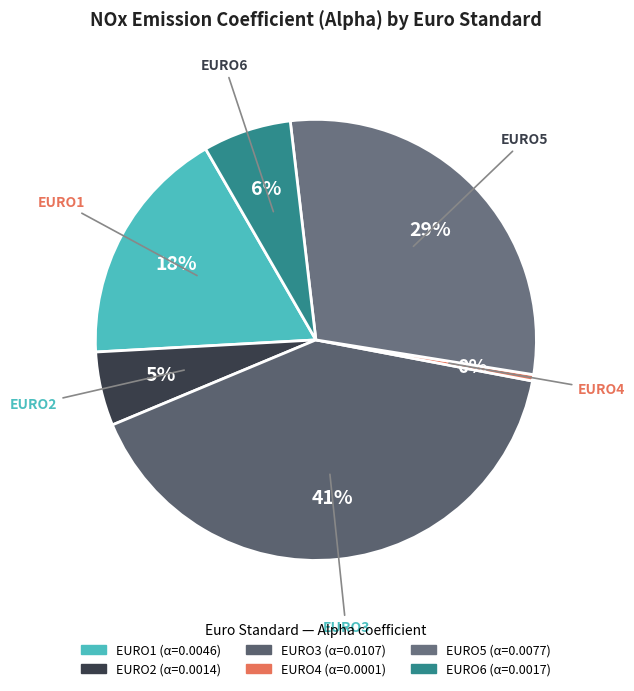

What is the largest slice in the pie chart?

EURO3